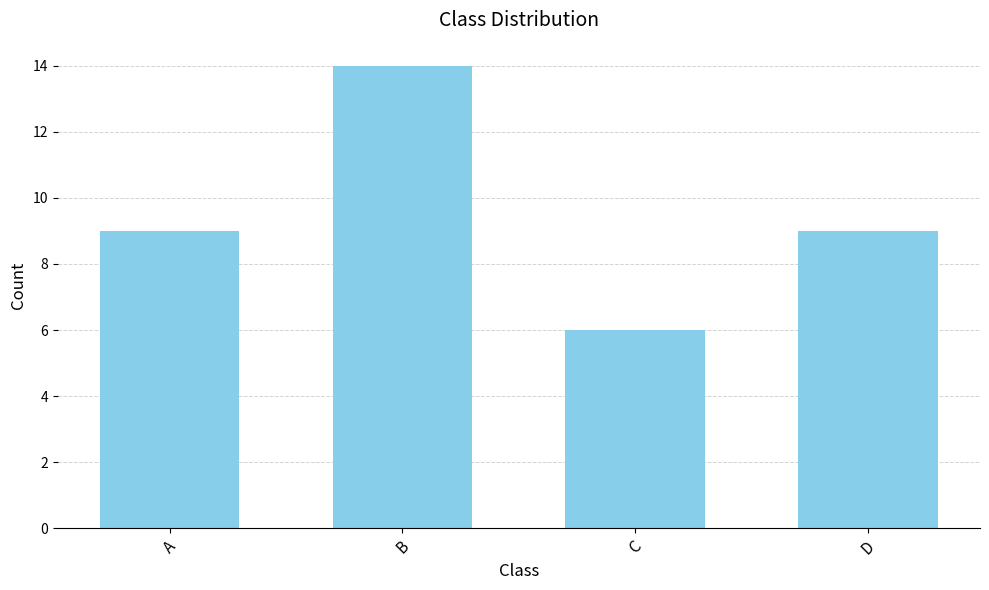

Reading right to left, transcribe all the data shown in this chart.

9	6	14	9